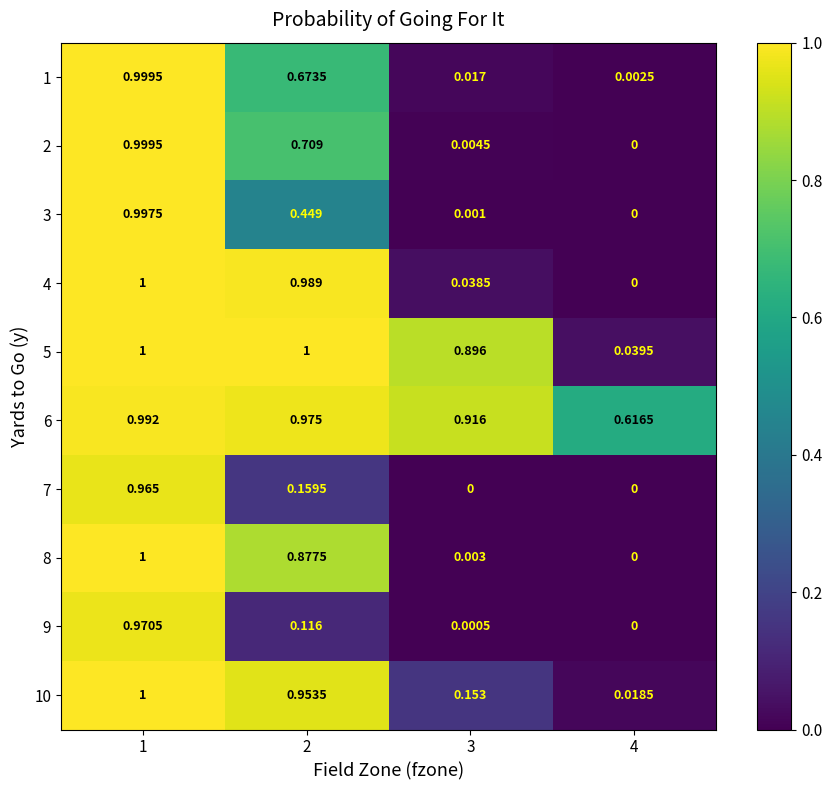

At how many categories does at least one series exceed 0?

4